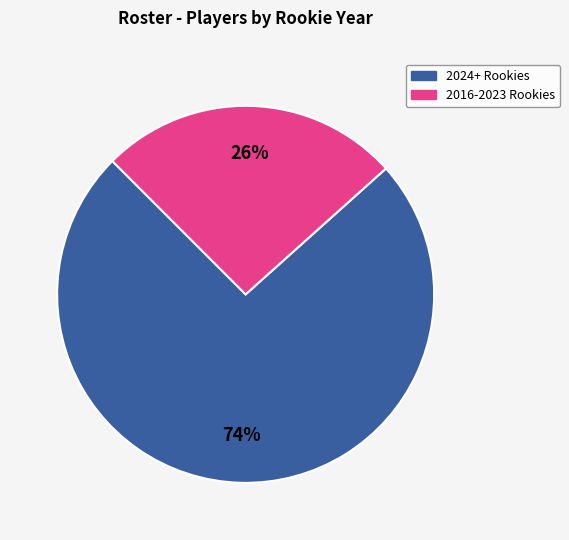

To the nearest percent, what is the average slice percentage?

50%